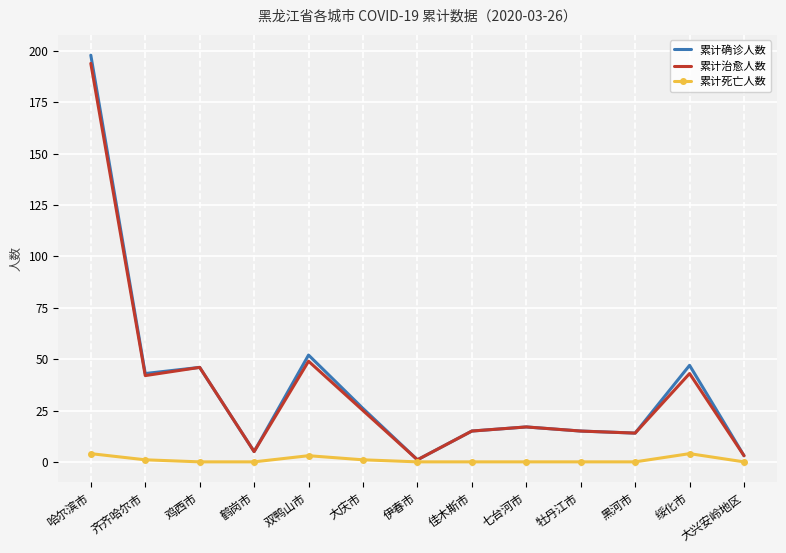

Reading left to right, transcribe all the data shown in this chart.

累计确诊人数: 198	43	46	5	52	26	1	15	17	15	14	47	3
累计治愈人数: 194	42	46	5	49	25	1	15	17	15	14	43	3
累计死亡人数: 4	1	0	0	3	1	0	0	0	0	0	4	0